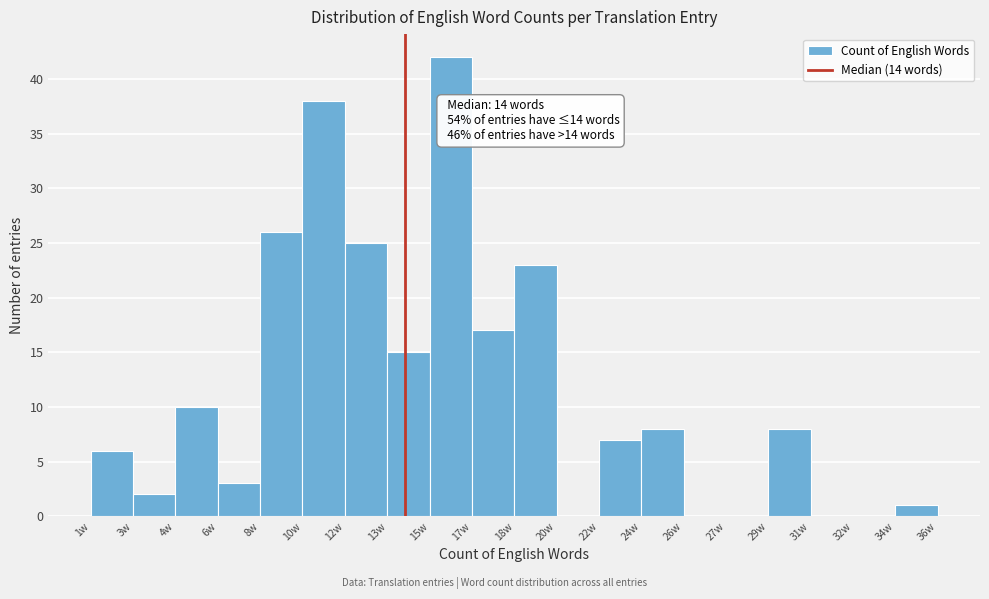

Reading left to right, extract all data points from this chart.

1w=6	3w=2	4w=10	6w=3	8w=26	10w=38	12w=25	13w=15	15w=42	17w=17	18w=23	20w=0	22w=7	24w=8	26w=0	27w=0	29w=8	31w=0	32w=0	34w=1